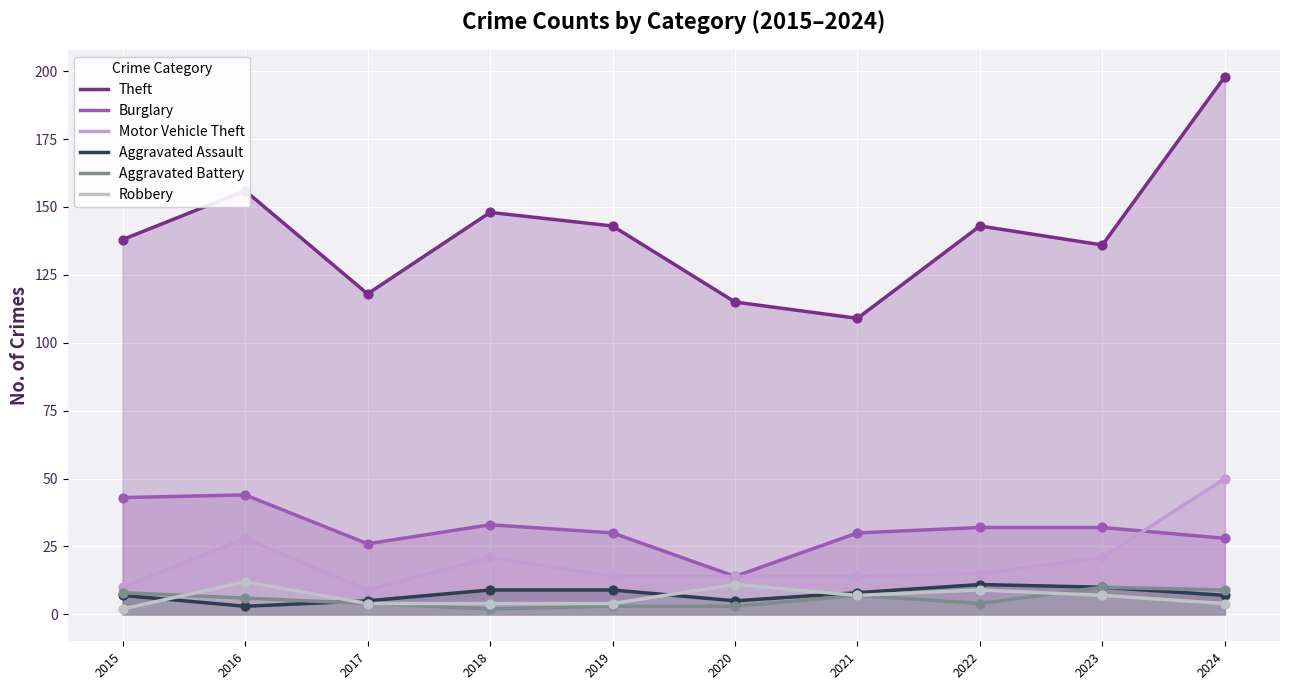

Which series contains the lowest Y value?

Aggravated Battery